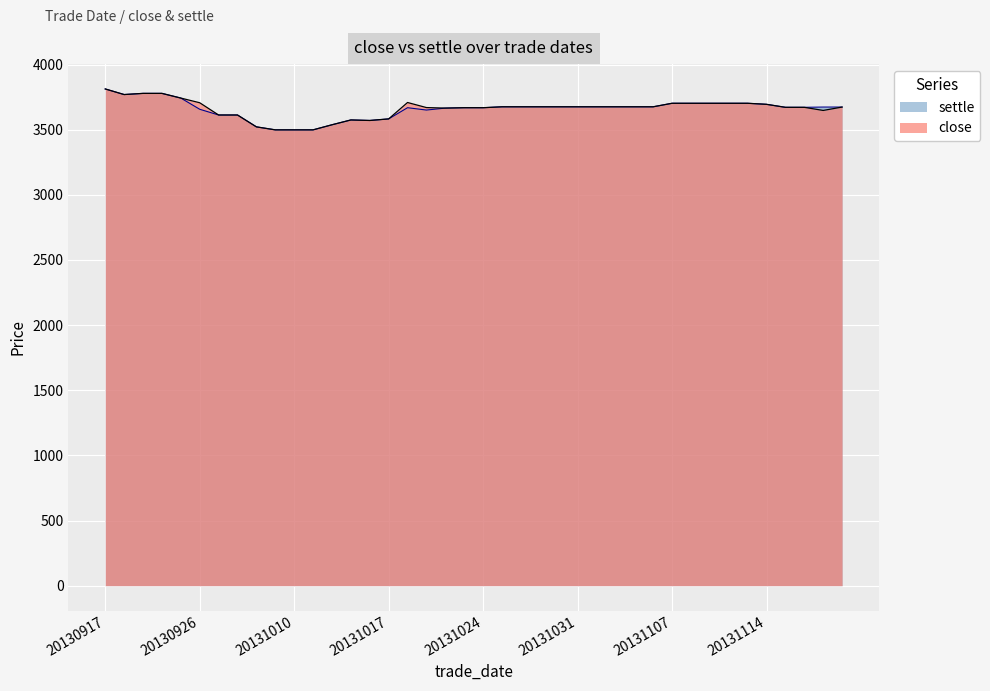

At which label is close closest to 3656?

20131119